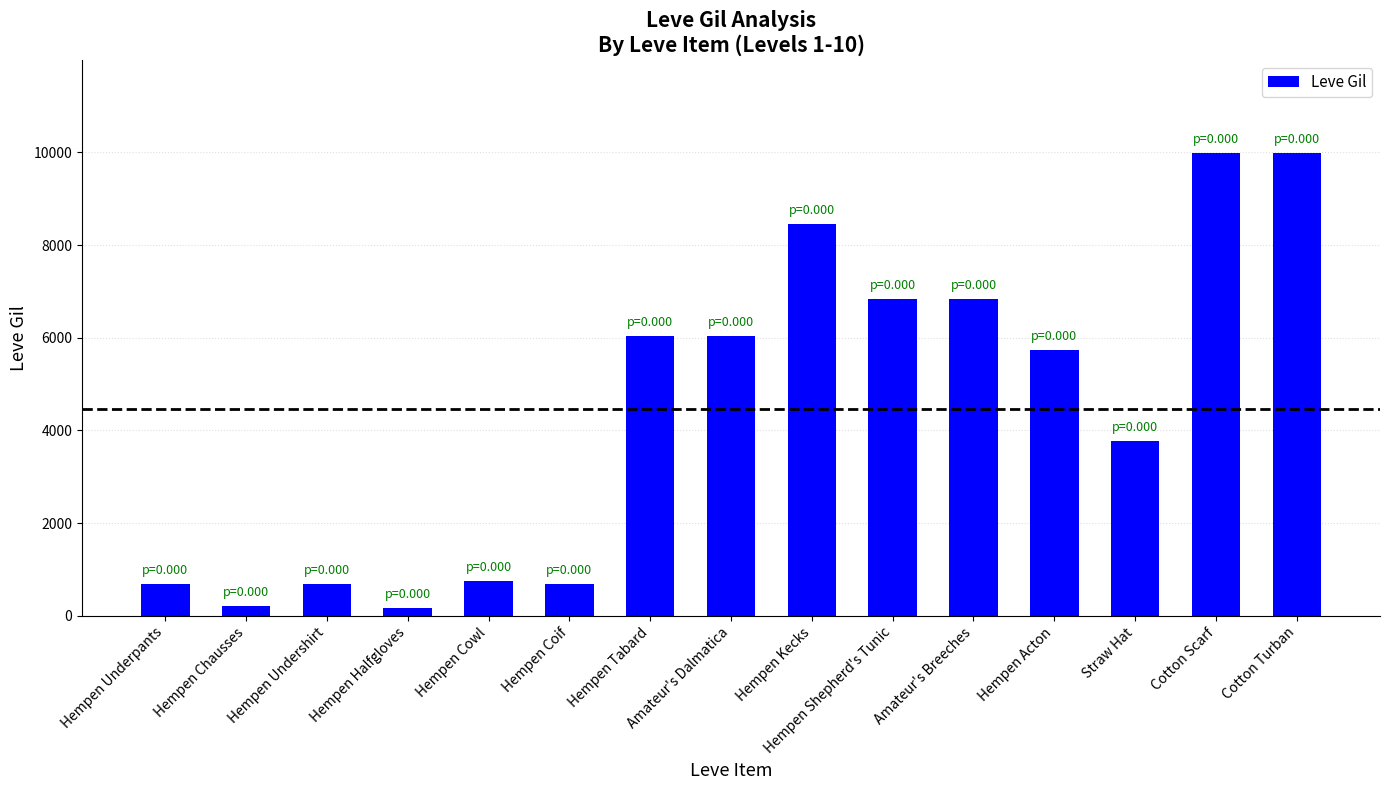

What position from the left is Straw Hat?

13